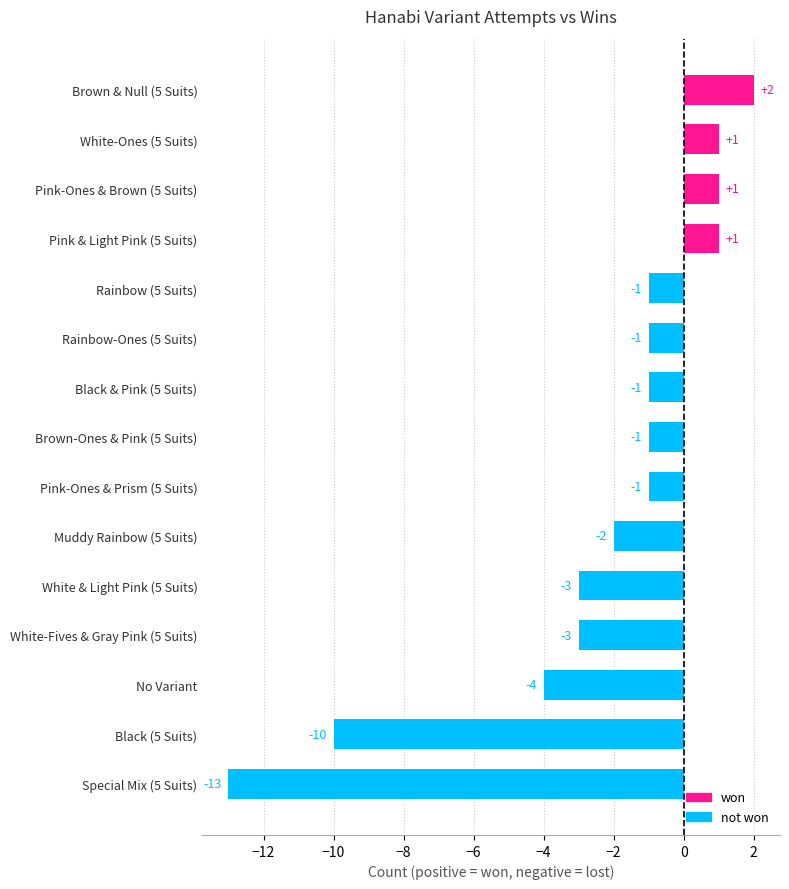

What is the difference between the second highest and minimum values?

14